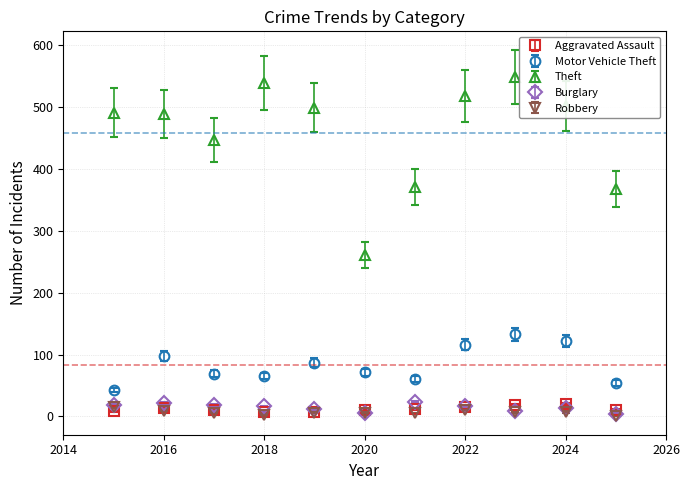

Which series has the widest spread of values?

Theft